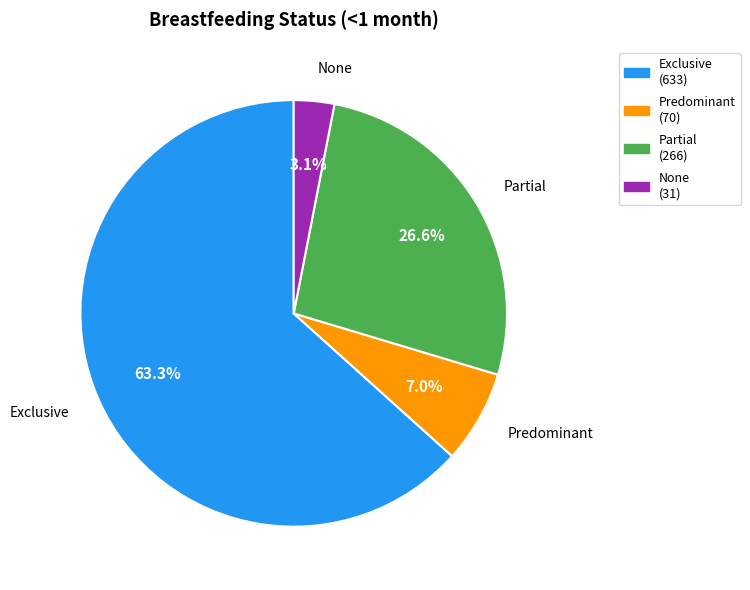

To the nearest percent, what is the average slice percentage?

25%